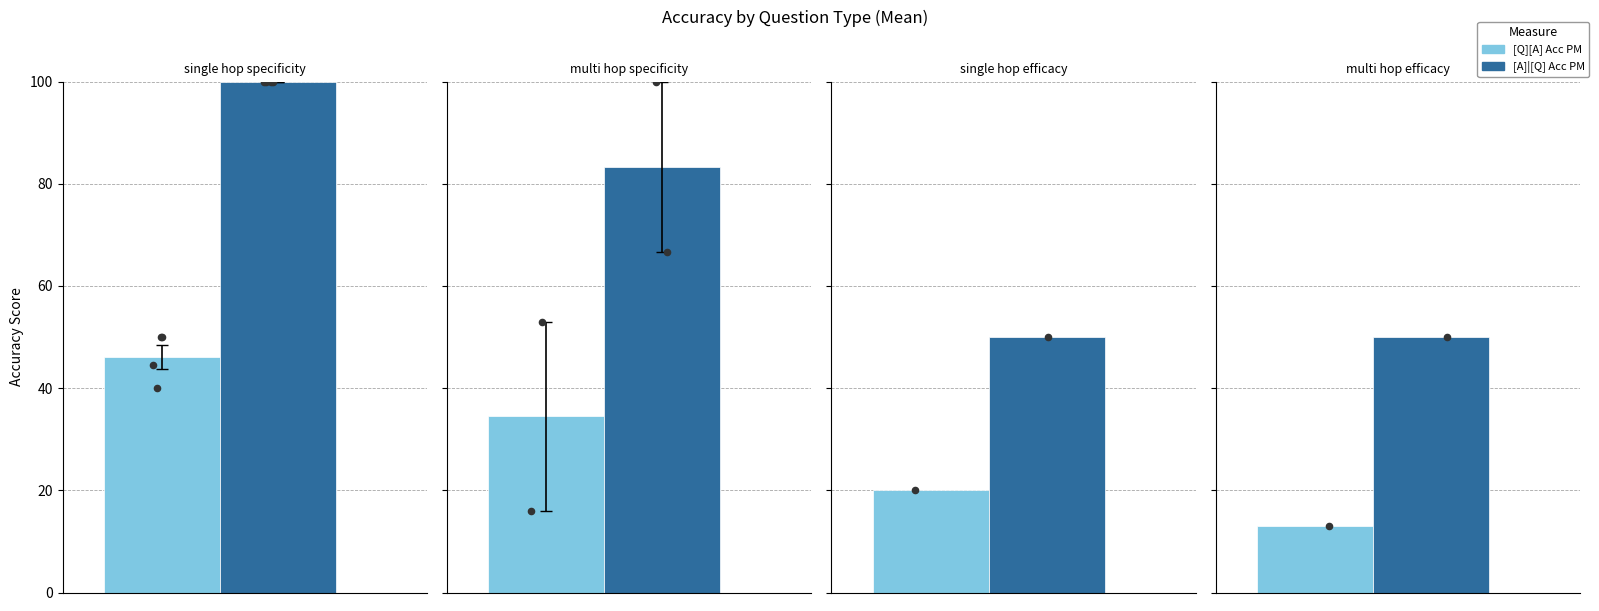

Which series reaches the minimum Y coordinate?

[Q][A] Acc PM